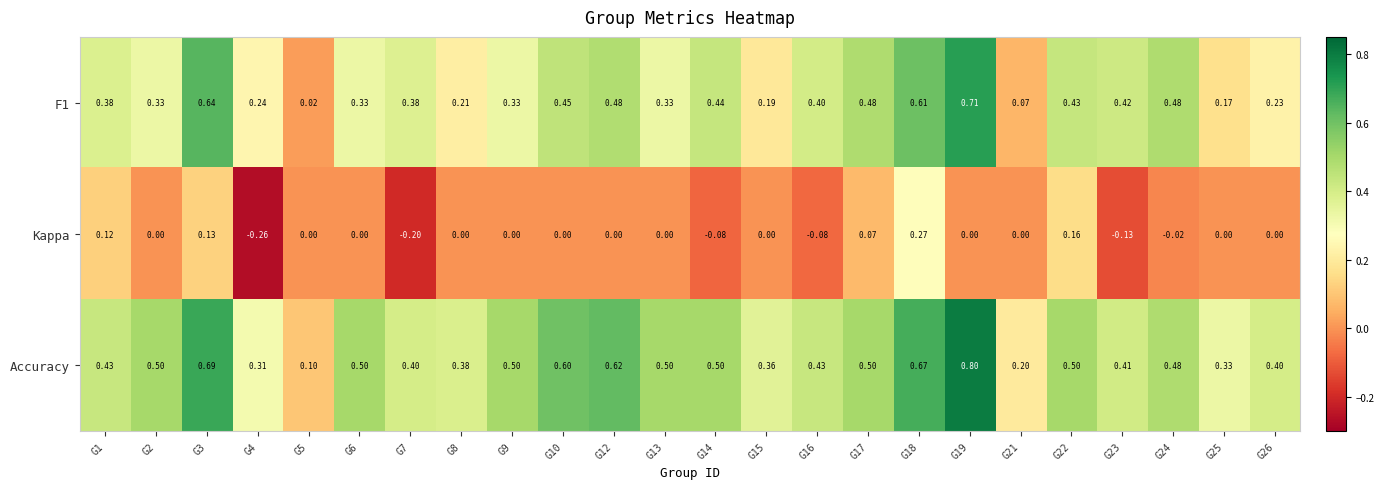

Which series has the largest total across all categories?

Accuracy